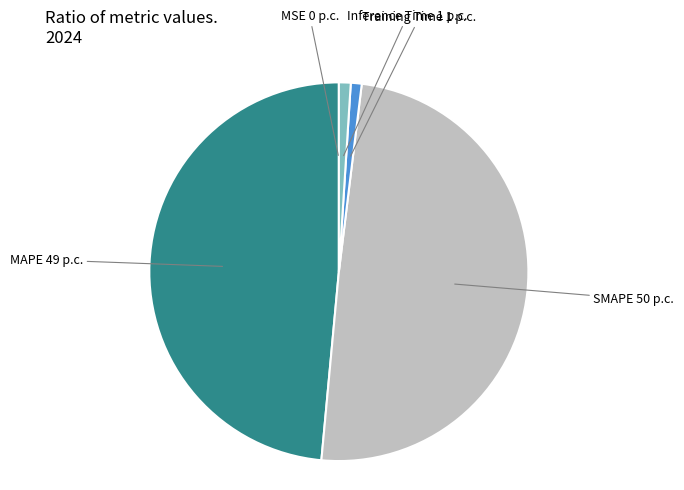

Does any single category account for the majority?

No